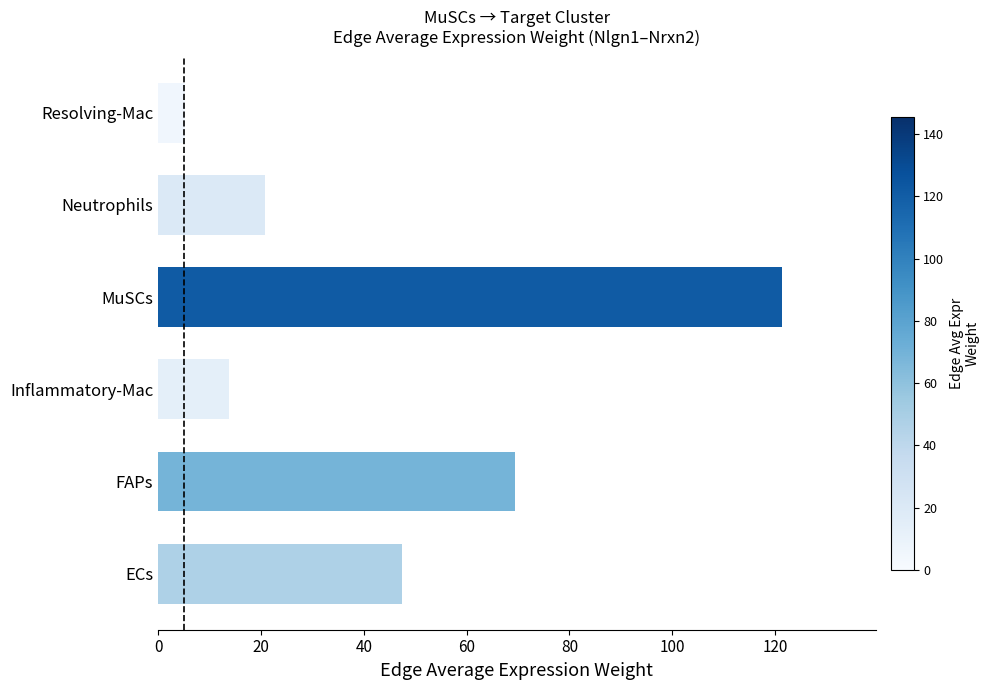

What is the average value?

46.3